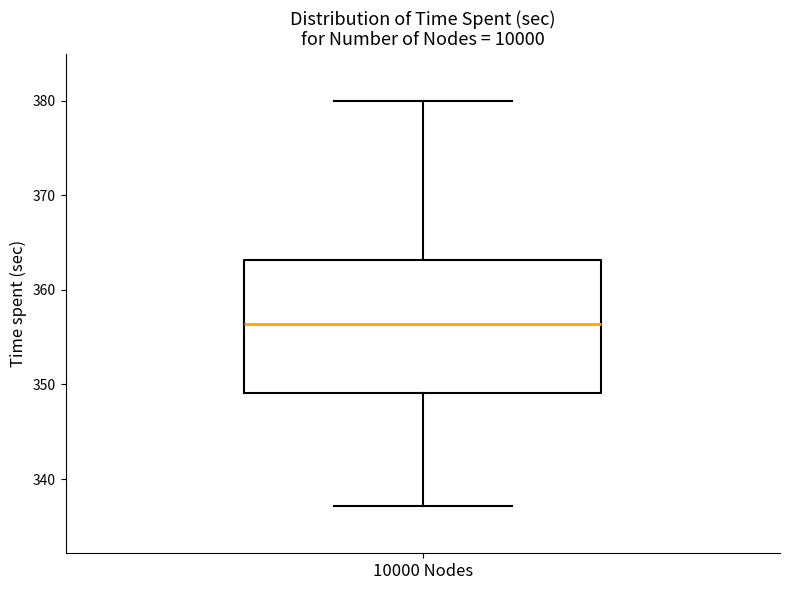

Where does the upper whisker of the box for 10000 Nodes end on the y-axis? The values are not printed on the chart, so give them approximately, as read against the axis.

380